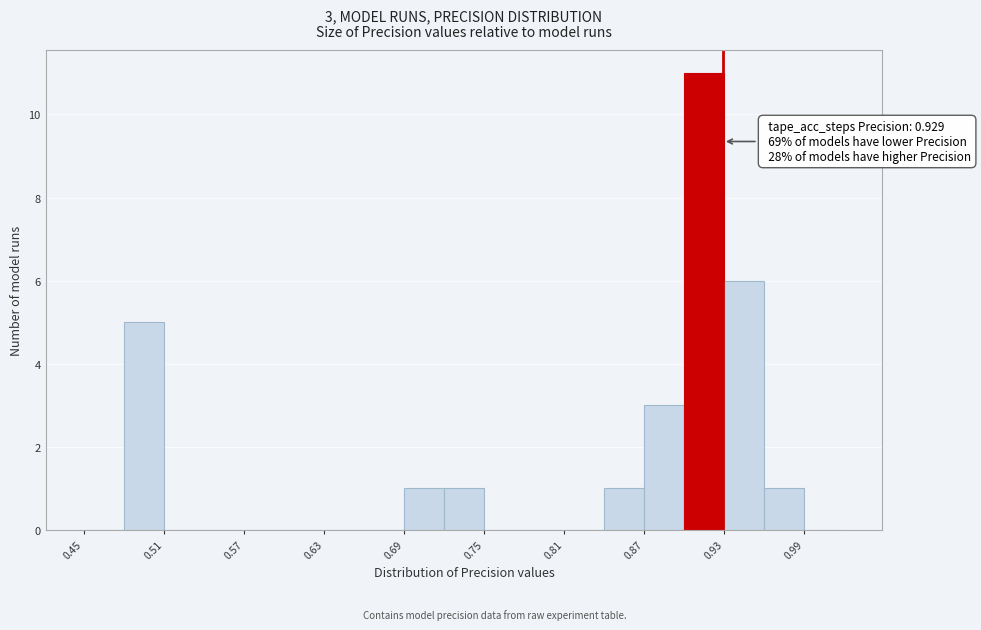

Around what value on the x-axis is the tallest bar? Give the approximate position of its centre, as read against the axis.

0.92